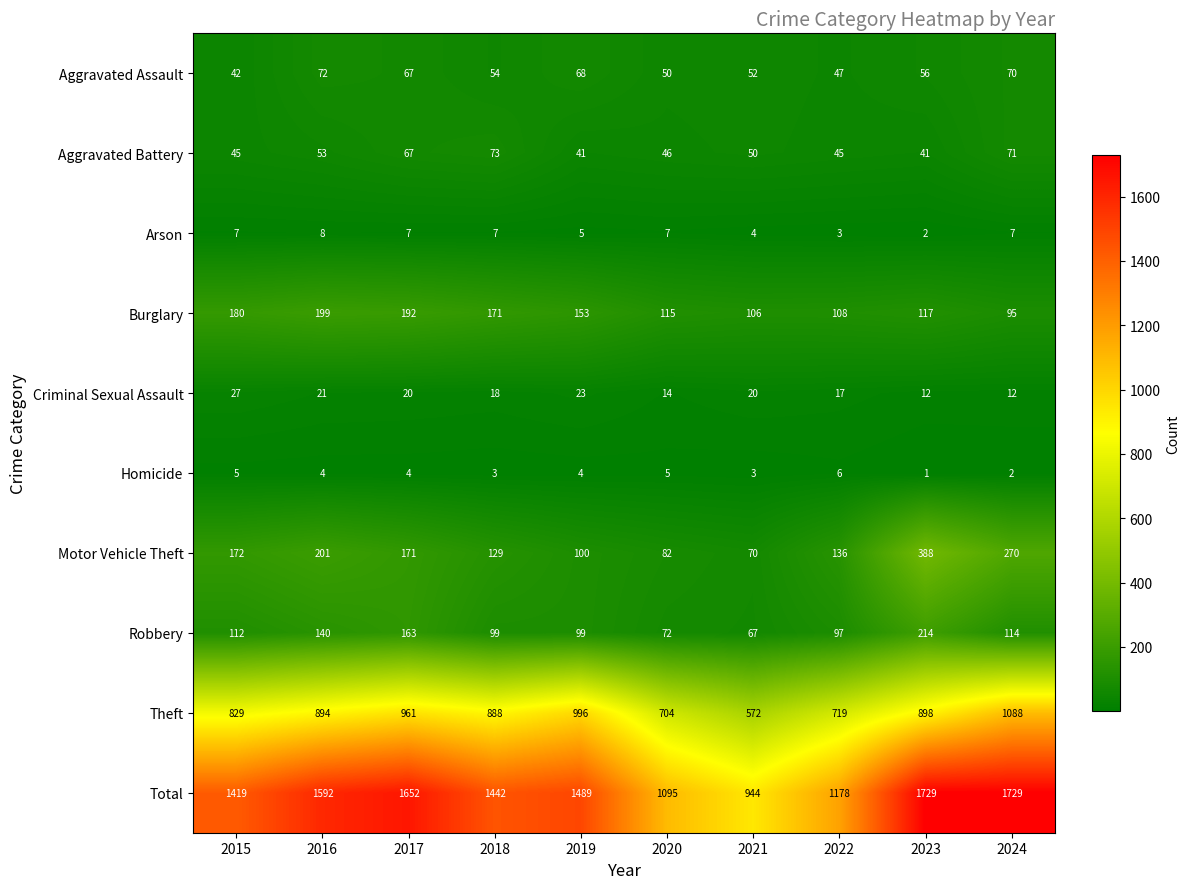

True or false: Theft has a value of 304 at 2022.

False